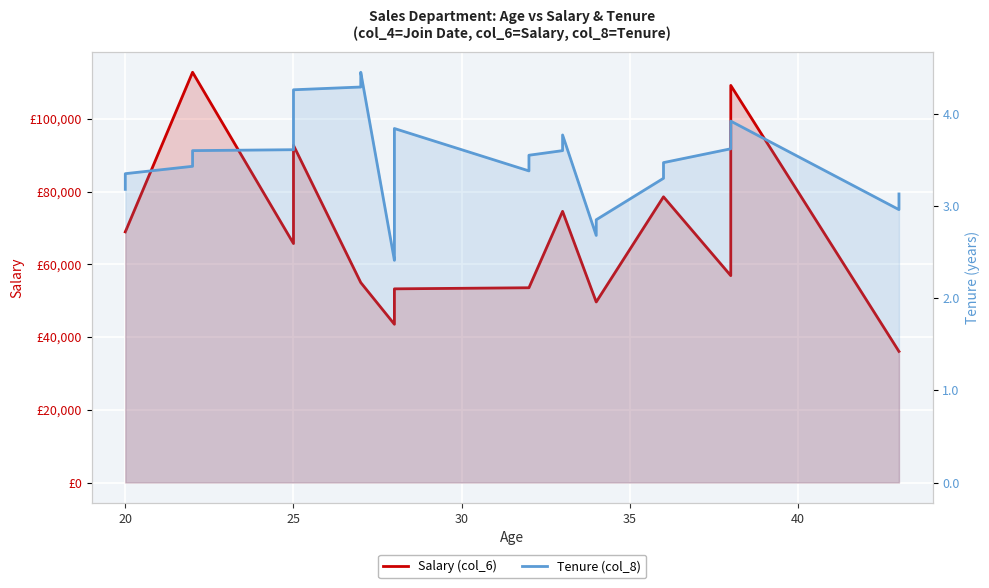

What is the spread (max minus min) of values at 20?

68896.6